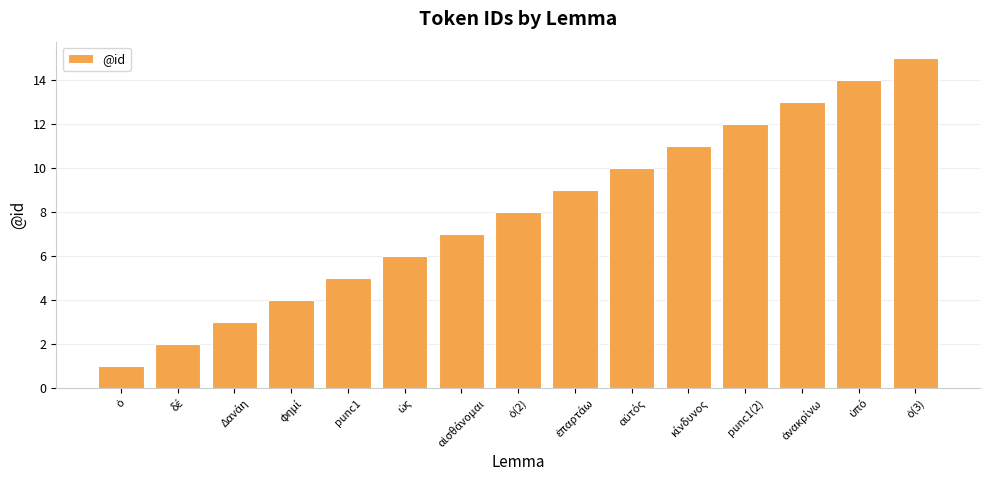

What is the label of the 5th bar from the left?

punc1